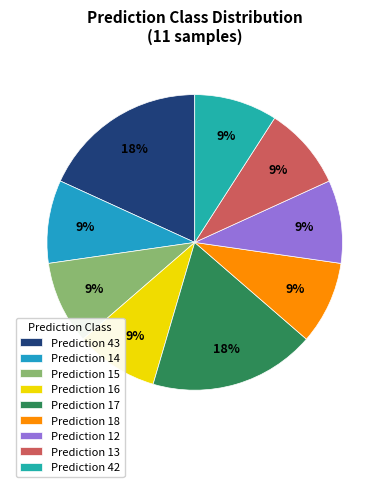

How many slices are in this pie chart?

9